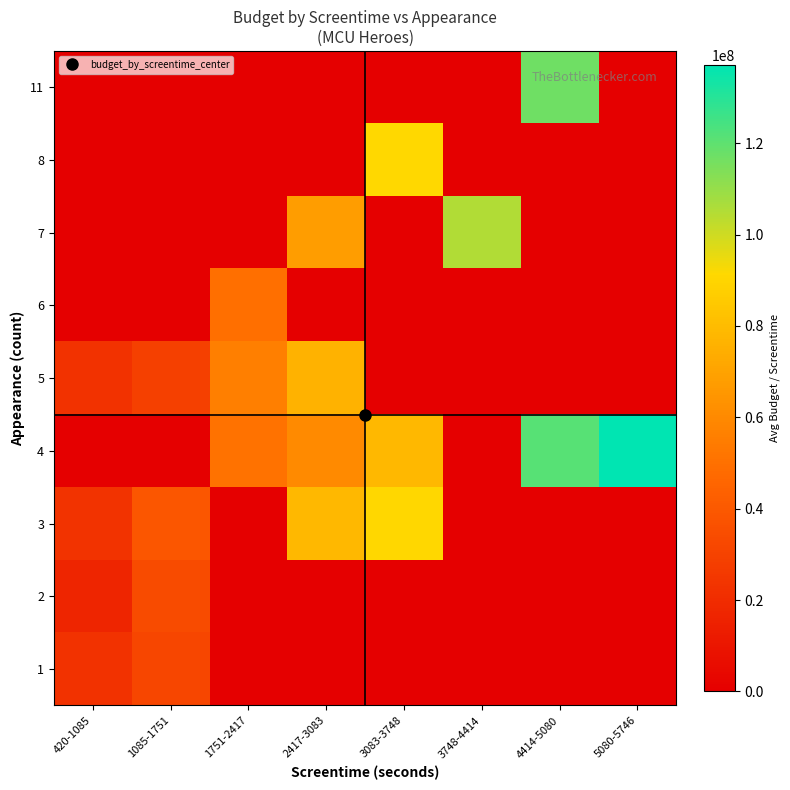

Reading left to right, extract all data points from this chart.

1: 420-1085=22518428.1	1085-1751=31989754.0	1751-2417=0.0	2417-3083=0.0	3083-3748=0.0	3748-4414=0.0	4414-5080=0.0	5080-5746=0.0
2: 420-1085=16789405.4	1085-1751=33889927.1	1751-2417=0.0	2417-3083=0.0	3083-3748=0.0	3748-4414=0.0	4414-5080=0.0	5080-5746=0.0
3: 420-1085=23377146.3	1085-1751=39052904.0	1751-2417=0.0	2417-3083=78579158.4	3083-3748=90743606.1	3748-4414=0.0	4414-5080=0.0	5080-5746=0.0
4: 420-1085=0.0	1085-1751=0.0	1751-2417=50353063.9	2417-3083=60268969.9	3083-3748=78409779.8	3748-4414=0.0	4414-5080=121222159.0	5080-5746=137106159.3
5: 420-1085=22603521.4	1085-1751=29076608.7	1751-2417=56052921.0	2417-3083=76084729.6	3083-3748=0.0	3748-4414=0.0	4414-5080=0.0	5080-5746=0.0
6: 420-1085=0.0	1085-1751=0.0	1751-2417=49434737.4	2417-3083=0.0	3083-3748=0.0	3748-4414=0.0	4414-5080=0.0	5080-5746=0.0
7: 420-1085=0.0	1085-1751=0.0	1751-2417=0.0	2417-3083=67841389.8	3083-3748=0.0	3748-4414=105200144.4	4414-5080=0.0	5080-5746=0.0
8: 420-1085=0.0	1085-1751=0.0	1751-2417=0.0	2417-3083=0.0	3083-3748=91099333.0	3748-4414=0.0	4414-5080=0.0	5080-5746=0.0
11: 420-1085=0.0	1085-1751=0.0	1751-2417=0.0	2417-3083=0.0	3083-3748=0.0	3748-4414=0.0	4414-5080=116884099.7	5080-5746=0.0